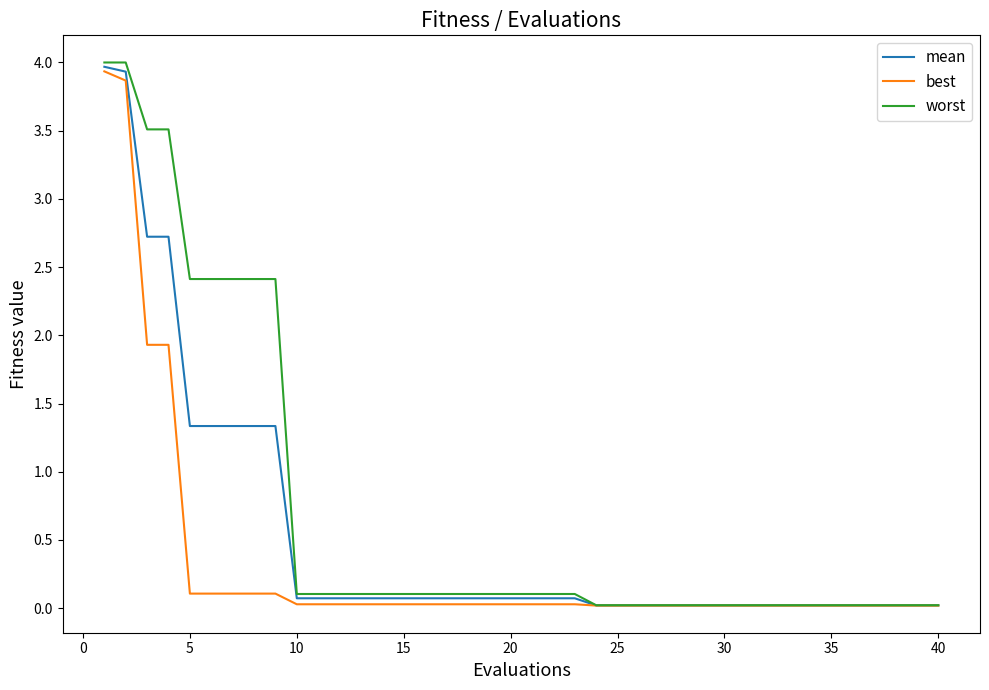

List the series in order of their overall mean, highest first.

worst, mean, best